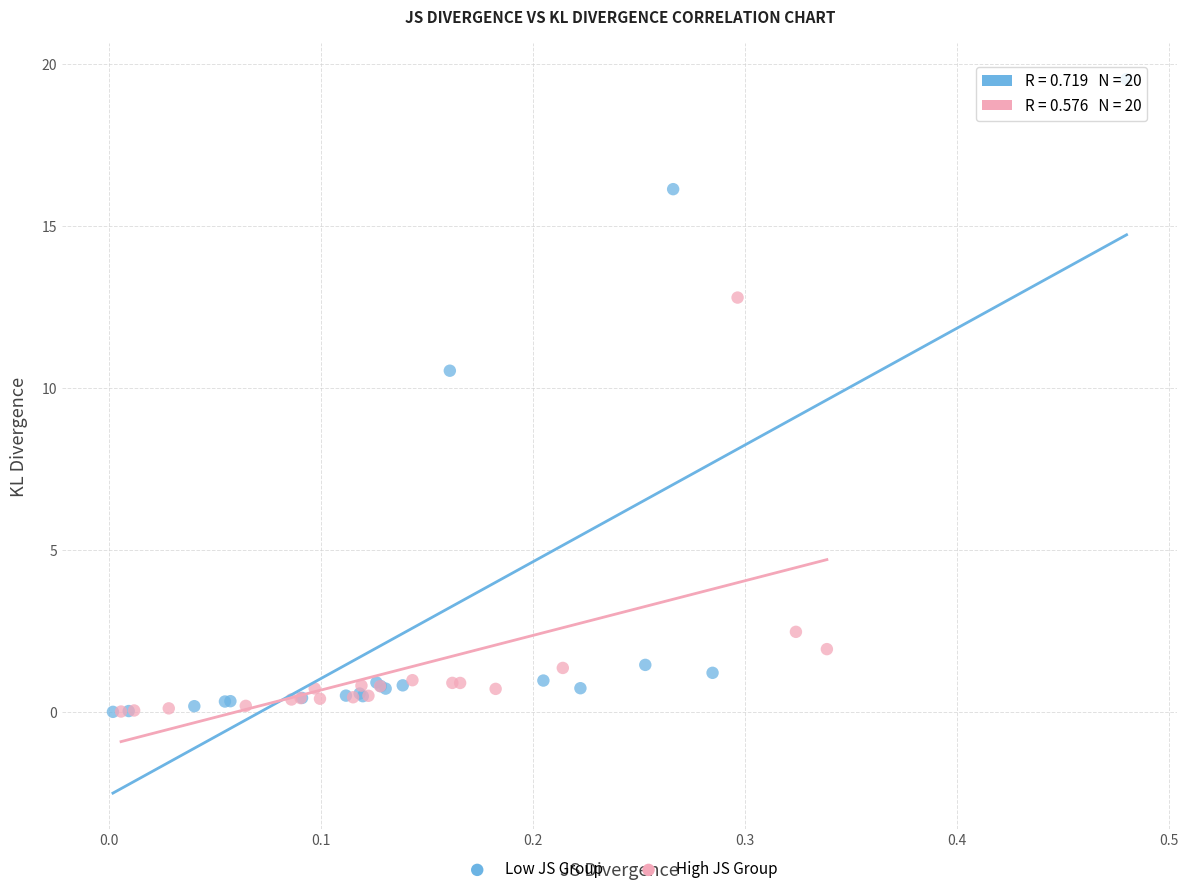

Which series contains the highest Y value?

Low JS Group